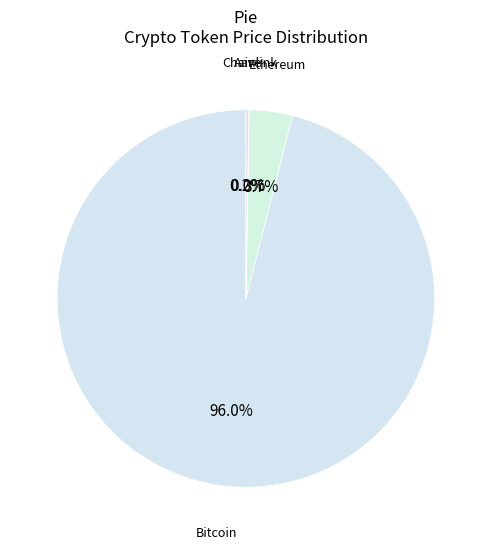

How many segments does this pie chart have?

4